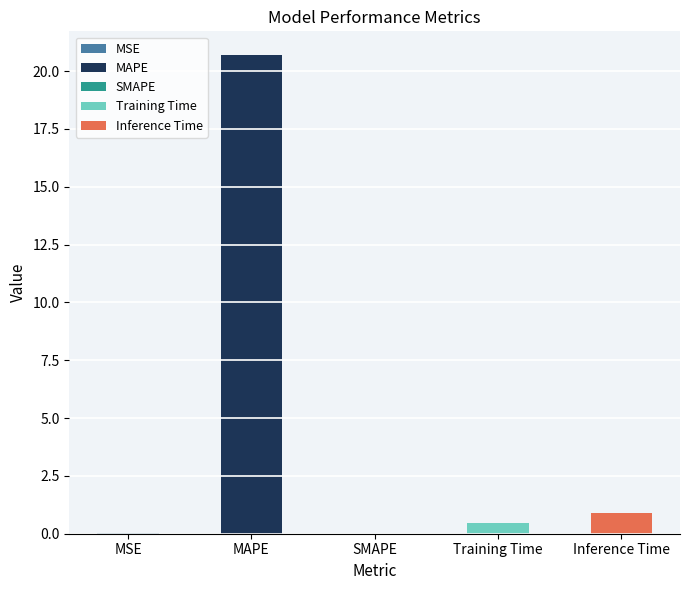

Does the chart contain any negative values?

No